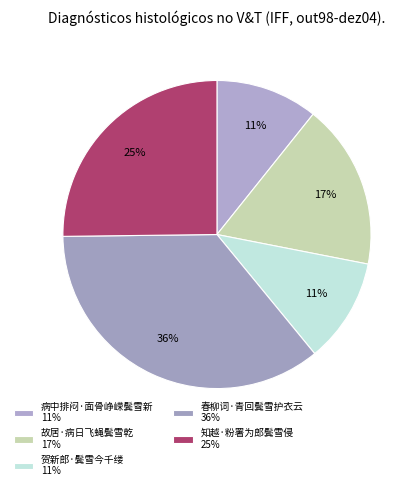

The 知越·粉署为郎鬓雪侵 slice represents 14% of the pie. True or false?

False